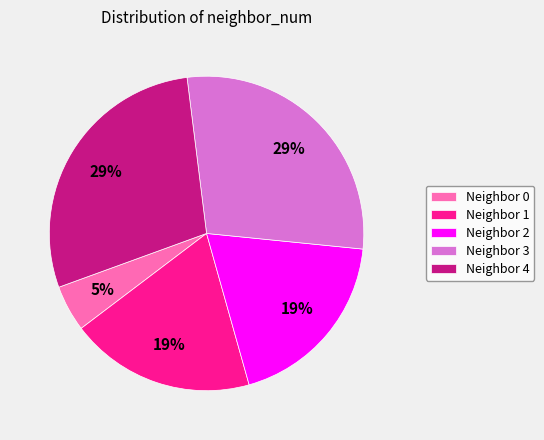

What percentage is the Neighbor 3 slice, to the nearest percent?

29%